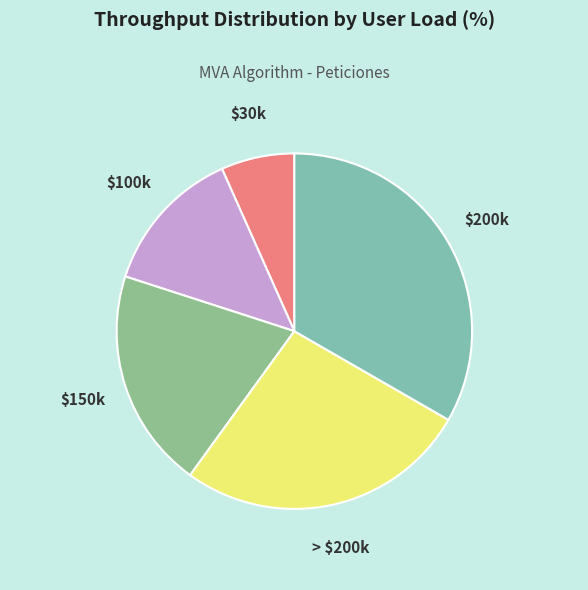

Which slice is the smallest?

$30k